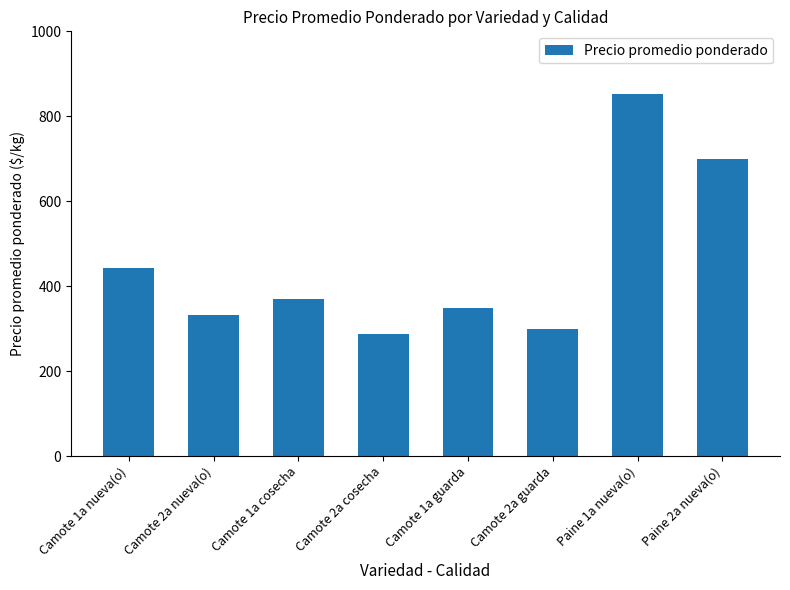

Rank the categories by value from lowest to highest.

Camote 2a cosecha, Camote 2a guarda, Camote 2a nueva(o), Camote 1a guarda, Camote 1a cosecha, Camote 1a nueva(o), Paine 2a nueva(o), Paine 1a nueva(o)